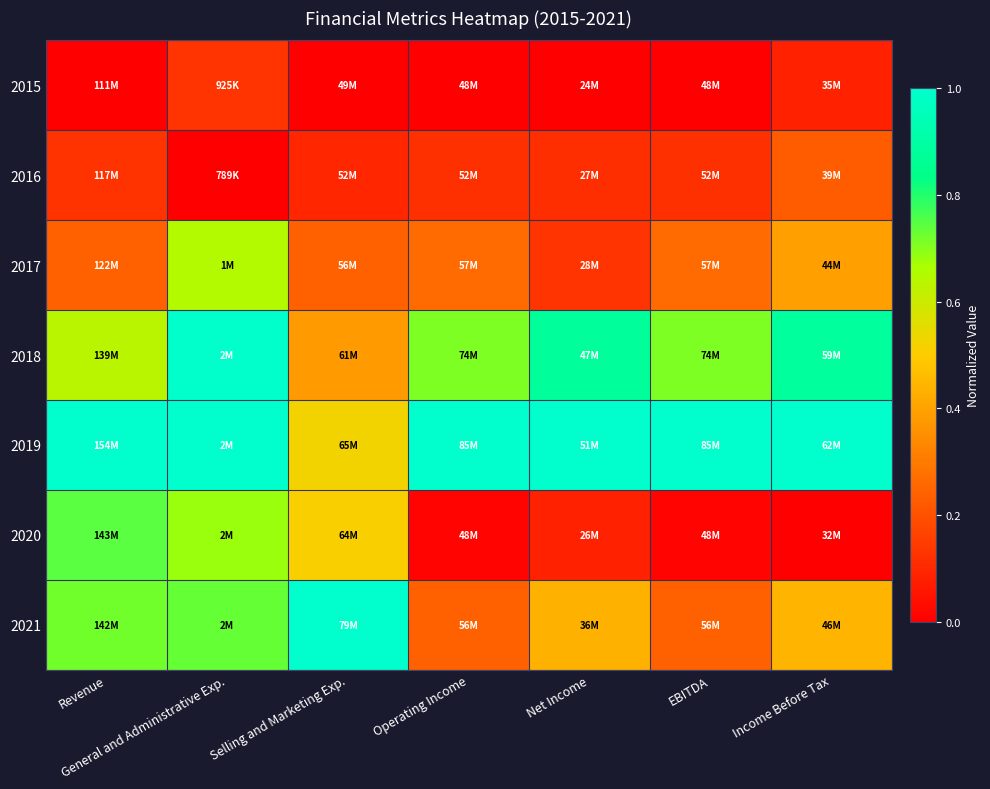

Which has a higher value, Selling and Marketing Exp. or Operating Income?

Selling and Marketing Exp.